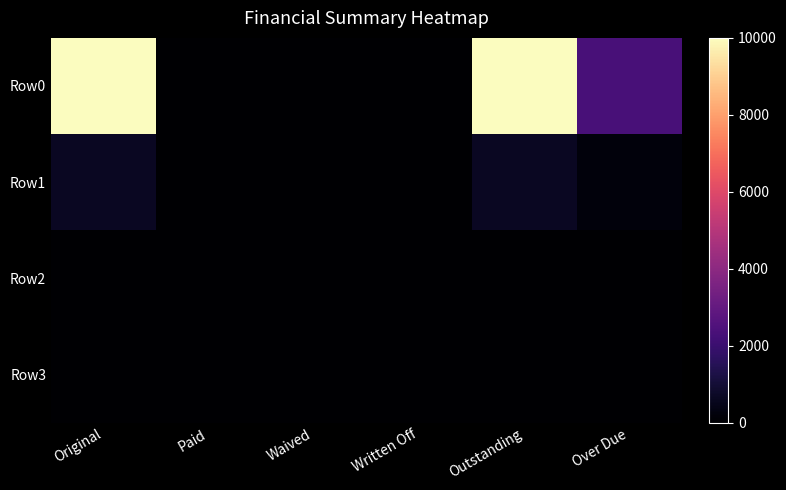

Which series has the largest range (max minus min)?

Row0